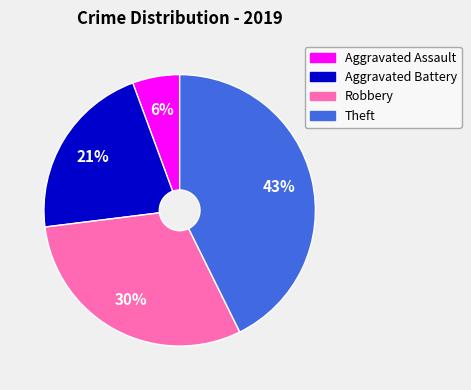

To the nearest percent, what is the combined percentage of Robbery and Aggravated Assault?

36%